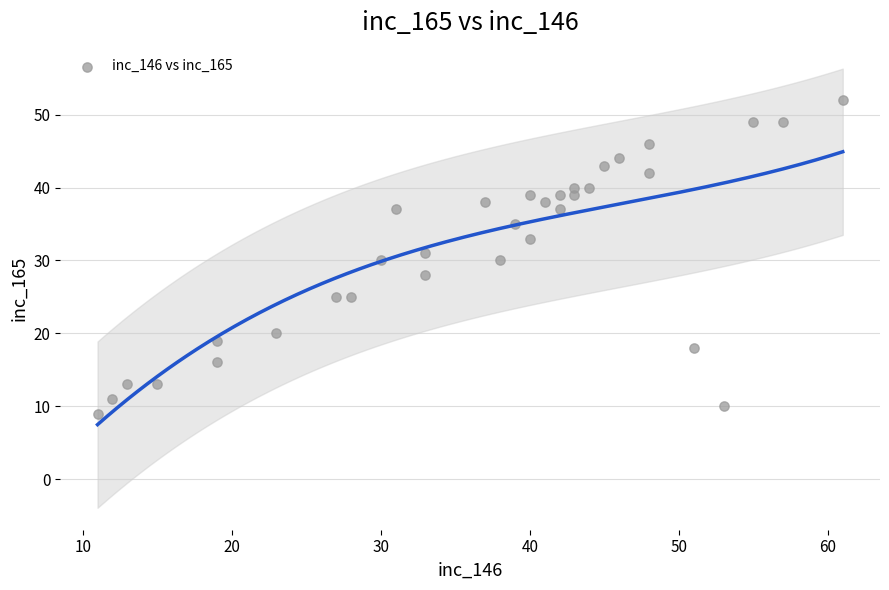

What is the range of Y values (max minus min)?

43